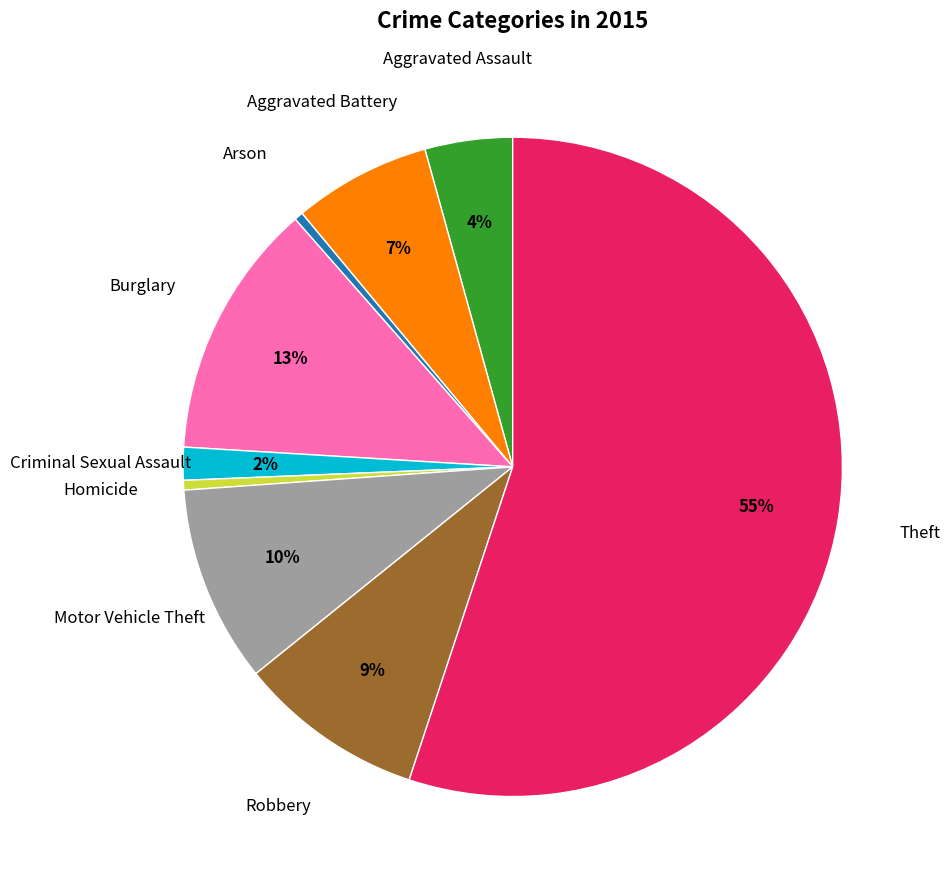

Between Robbery and Aggravated Assault, which is larger?

Robbery